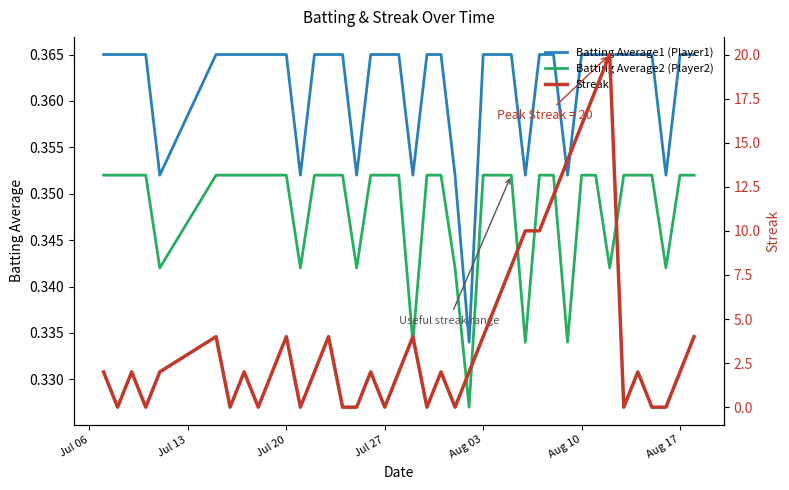

What is the greatest value displayed?

20.0